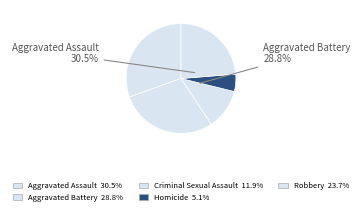

What portion of the pie excludes Robbery?

76.3%